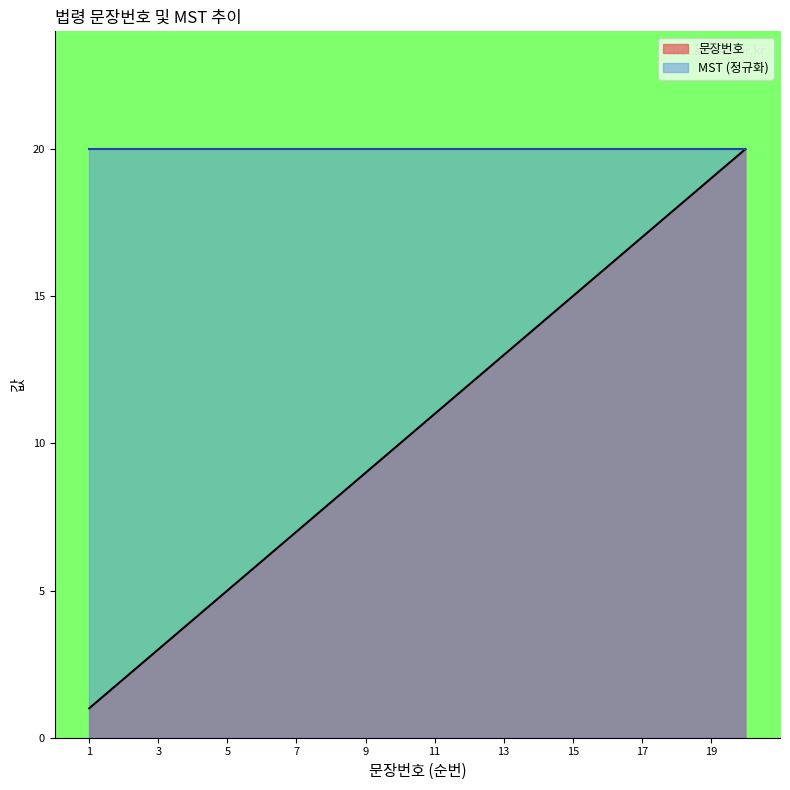

What is the greatest value displayed?

20